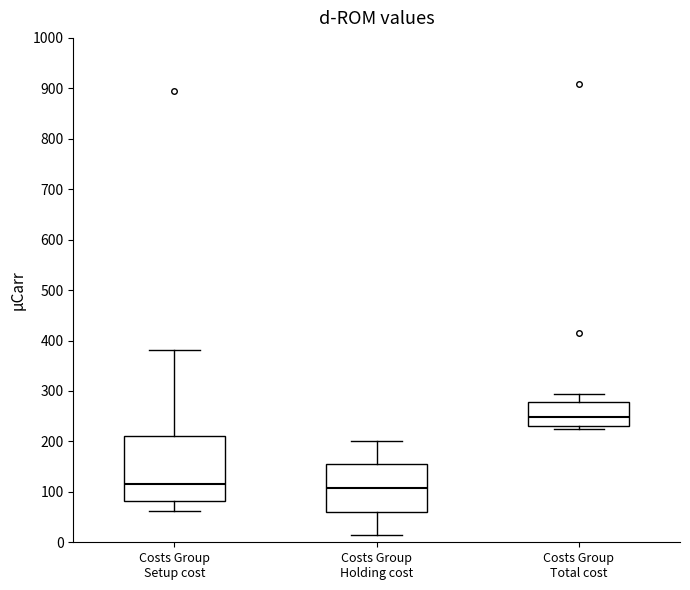

Reading left to right, read every box against the y-axis: the position of its median line, the range the box covers, and the ends of its whiskers. The values are not printed on the chart, so give them approximately, as read against the axis.

Costs Group Setup cost: median 120, box 80 to 210, whiskers 60 to 380
Costs Group Holding cost: median 110, box 60 to 150, whiskers 10 to 200
Costs Group Total cost: median 250, box 230 to 280, whiskers 220 to 290